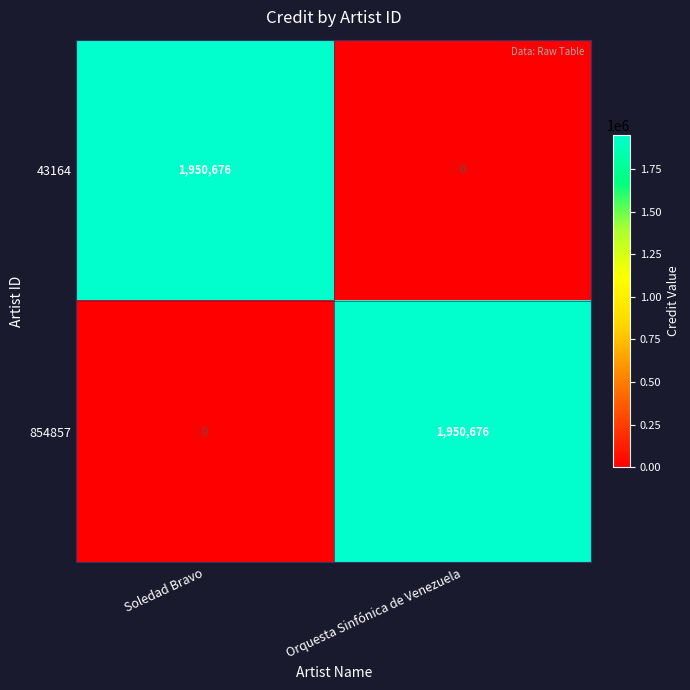

At which label does 43164 reach its peak?

Soledad Bravo